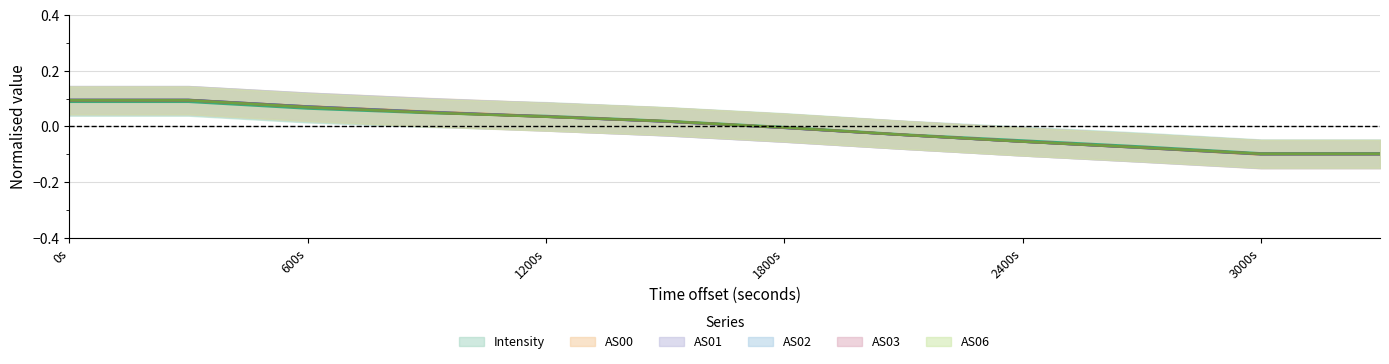

How many positive values does the AS01 series have?

6